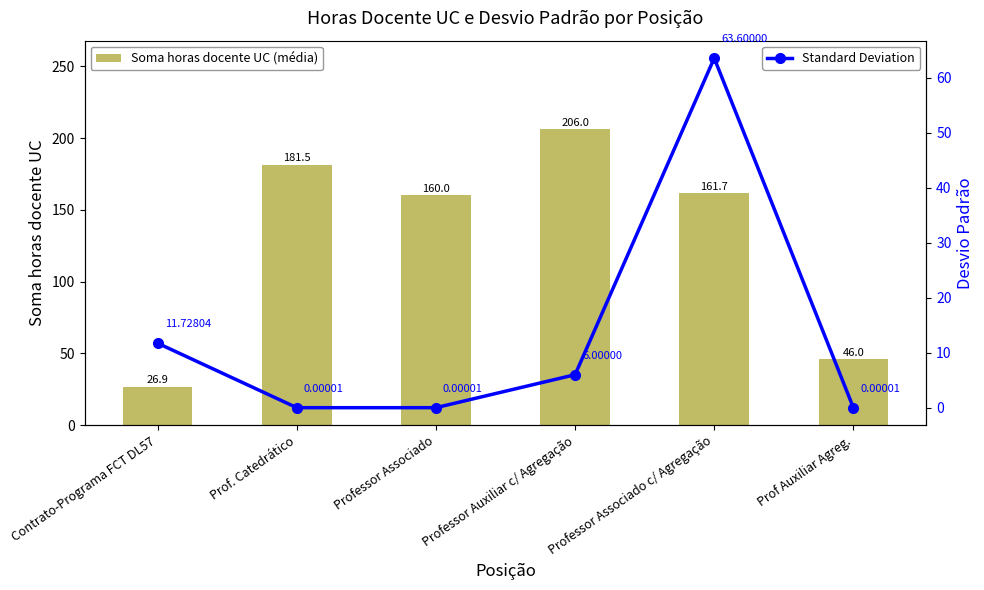

What are all the series names shown in the legend?

Soma horas docente UC (média), Standard Deviation